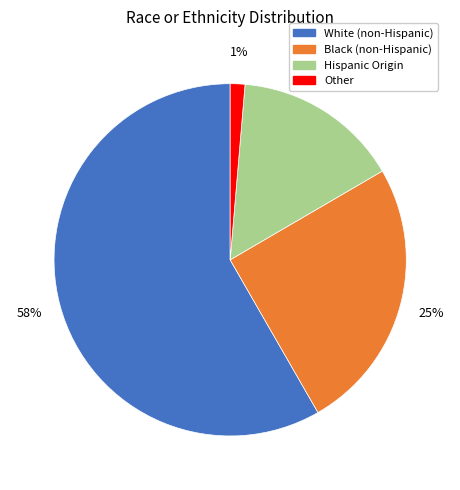

Is there a majority slice in this chart?

Yes